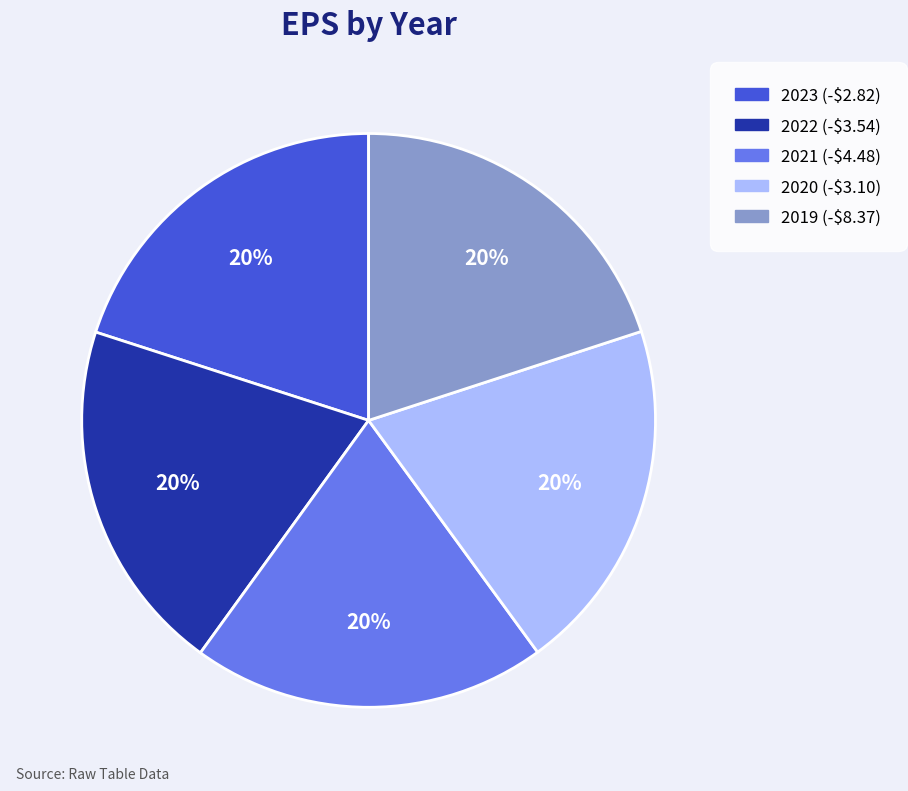

How many segments does this pie chart have?

5